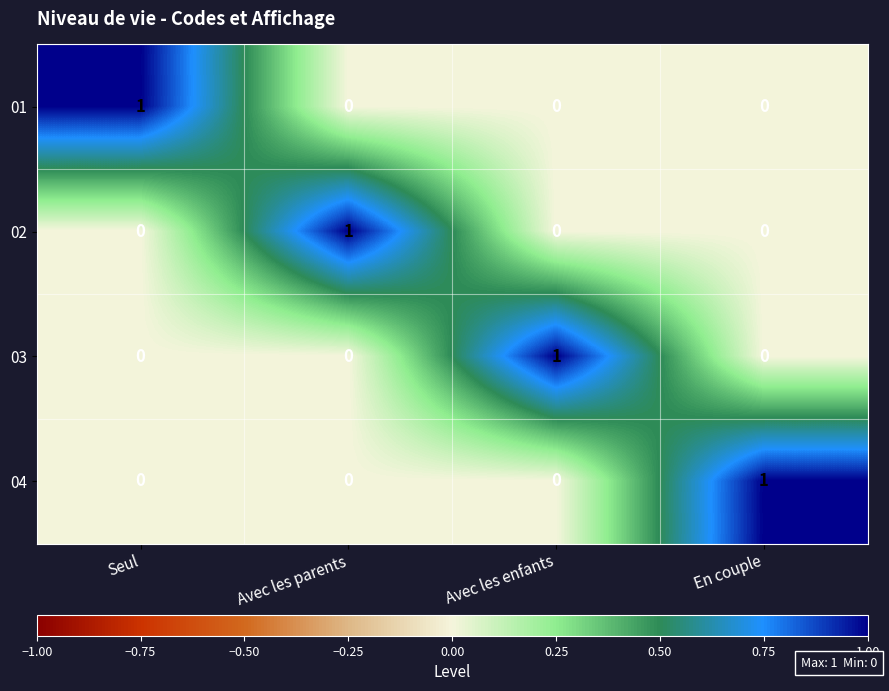

What is the difference between the highest and lowest values at Avec les parents?

1